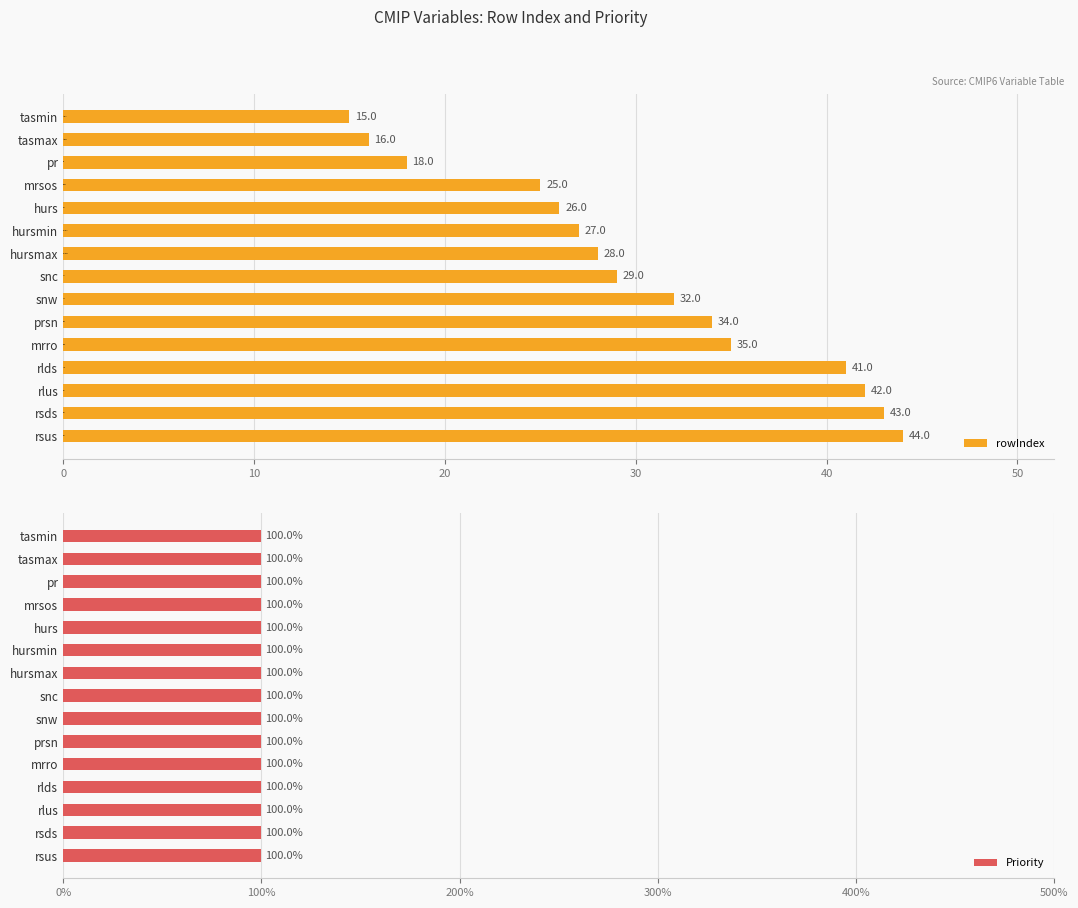

List the series in order of their peak value, highest first.

rowIndex, Priority